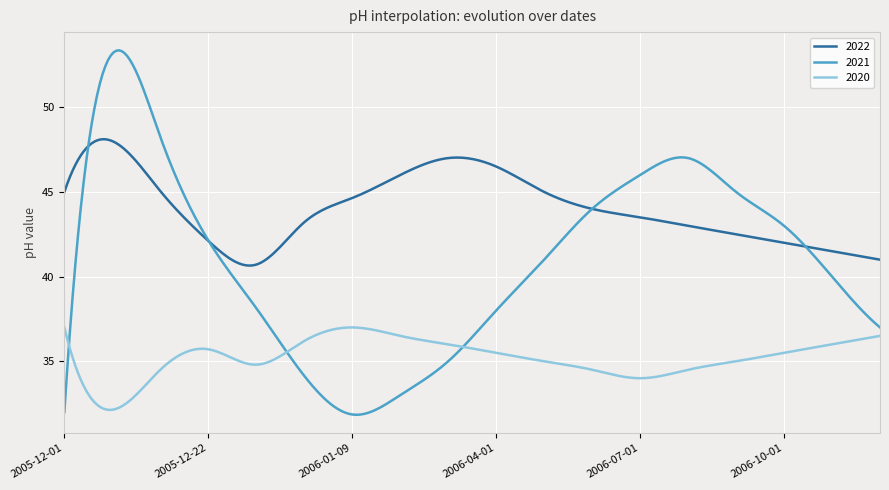

Which series has the largest total across all categories?

2022